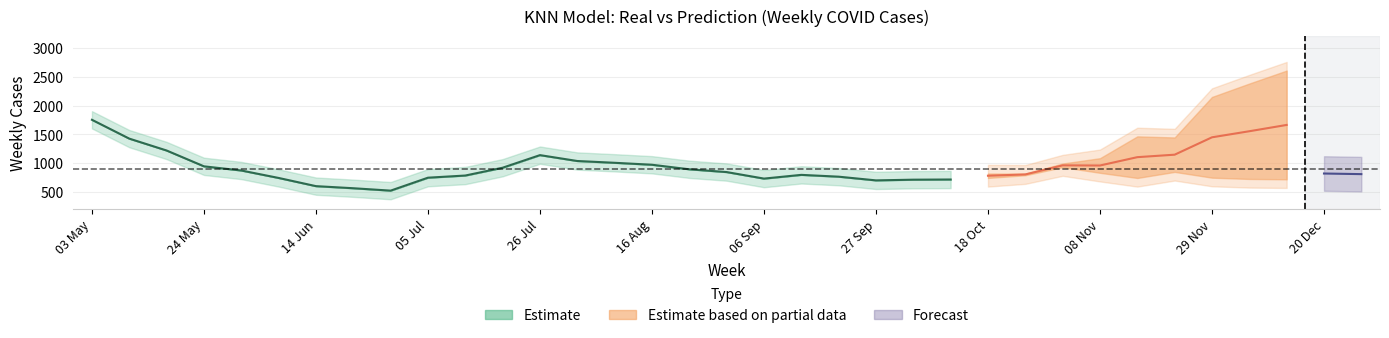

Is it true that Prediction equals 2492.8 at Prediction?

False